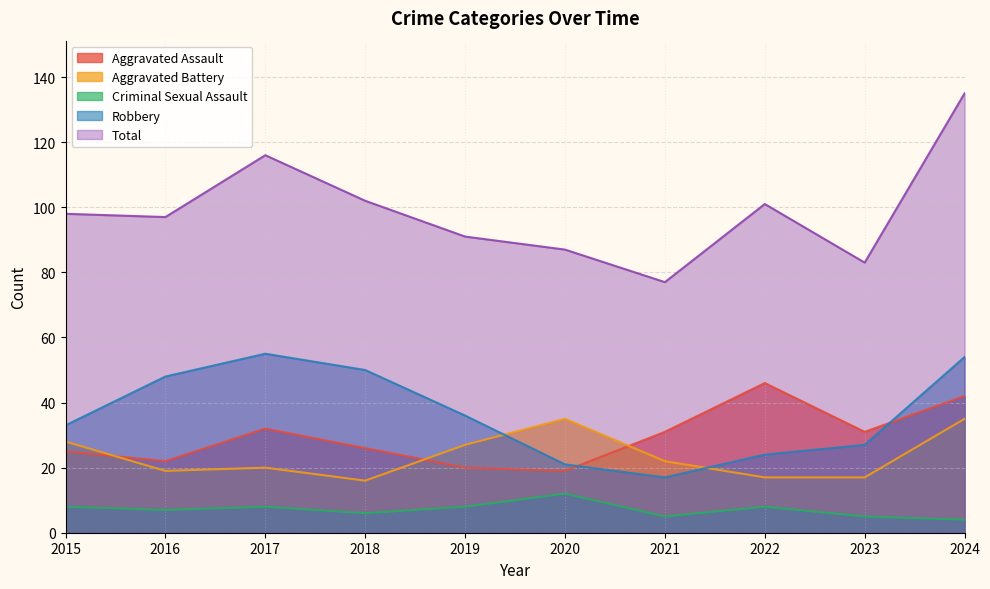

What are all the series names shown in the legend?

Aggravated Assault, Aggravated Battery, Criminal Sexual Assault, Robbery, Total